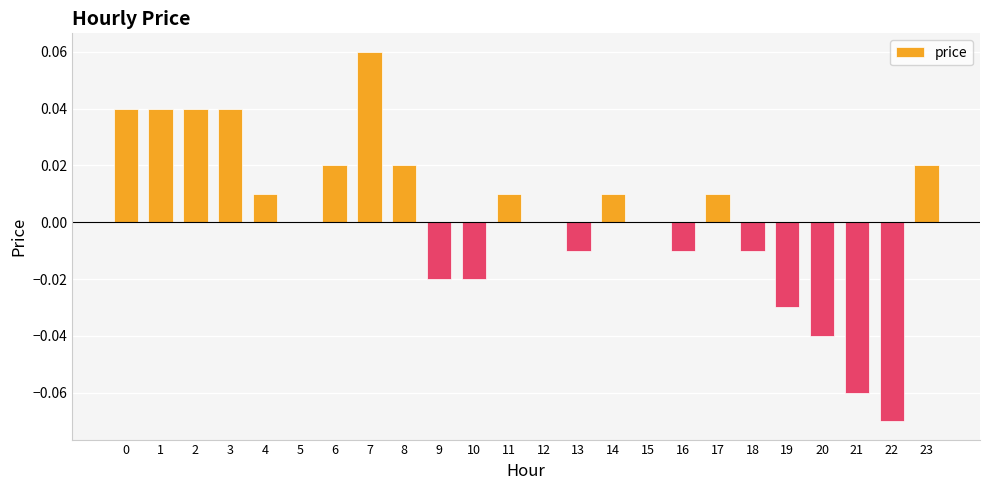

The value at 9 is -0.0. True or false?

True